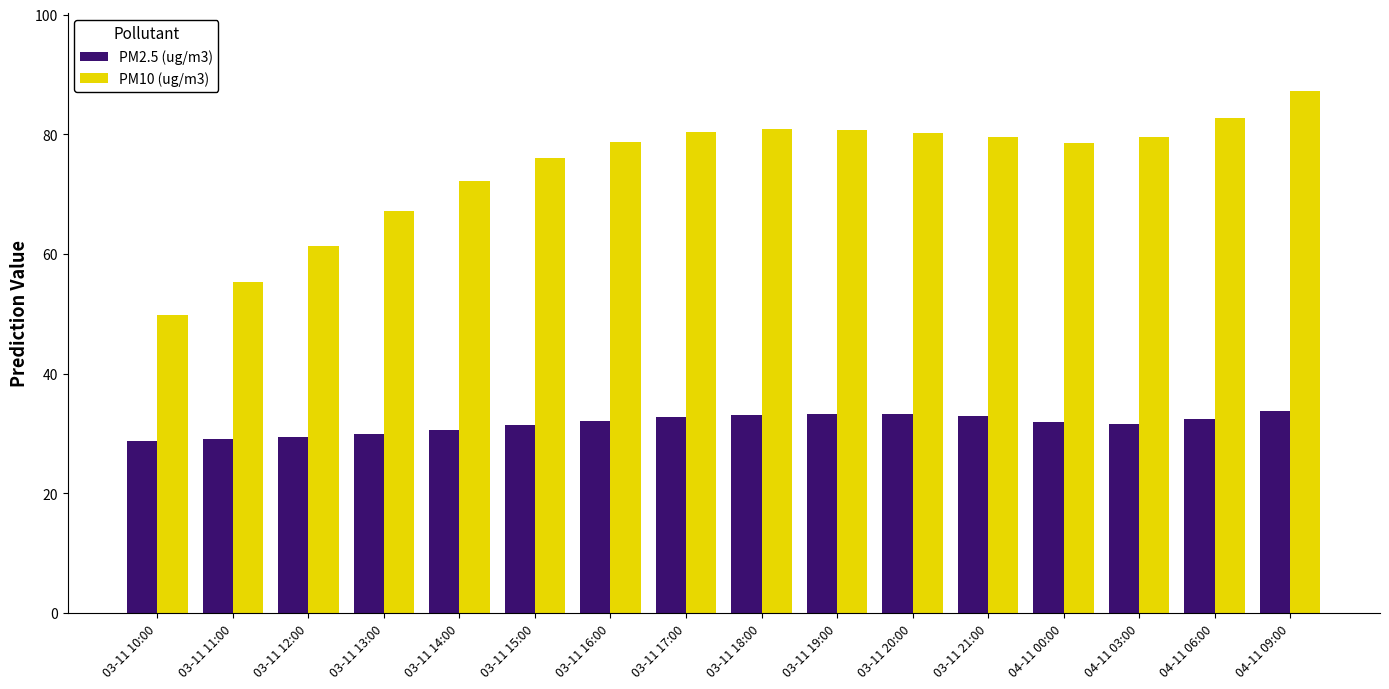

How many categories are shown in the chart?

16